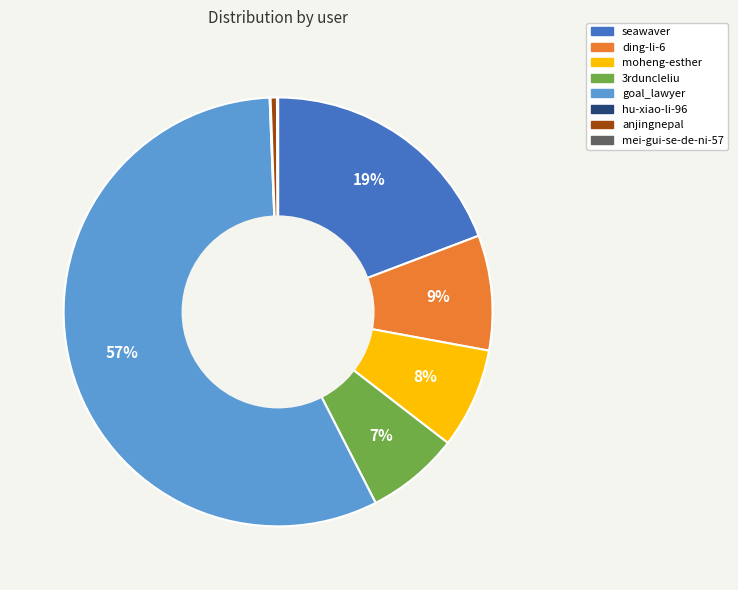

Is there a majority slice in this chart?

Yes